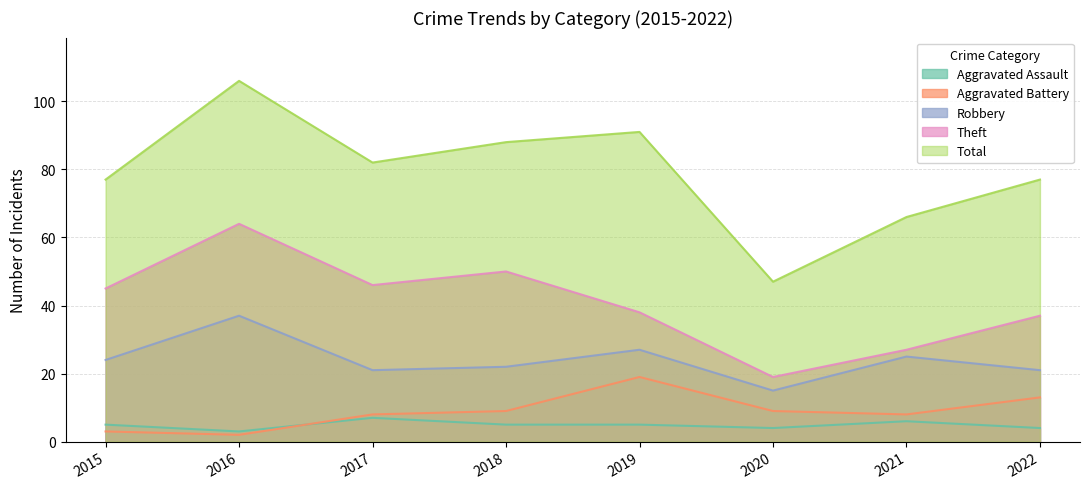

Where does the Theft series first go above 45?

2016